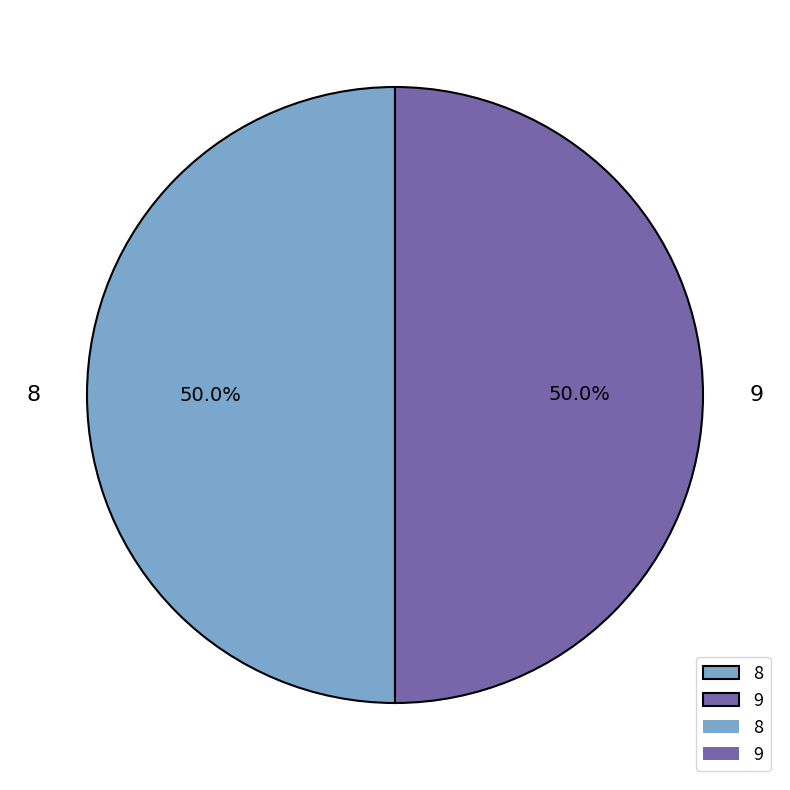

How many segments does this pie chart have?

2